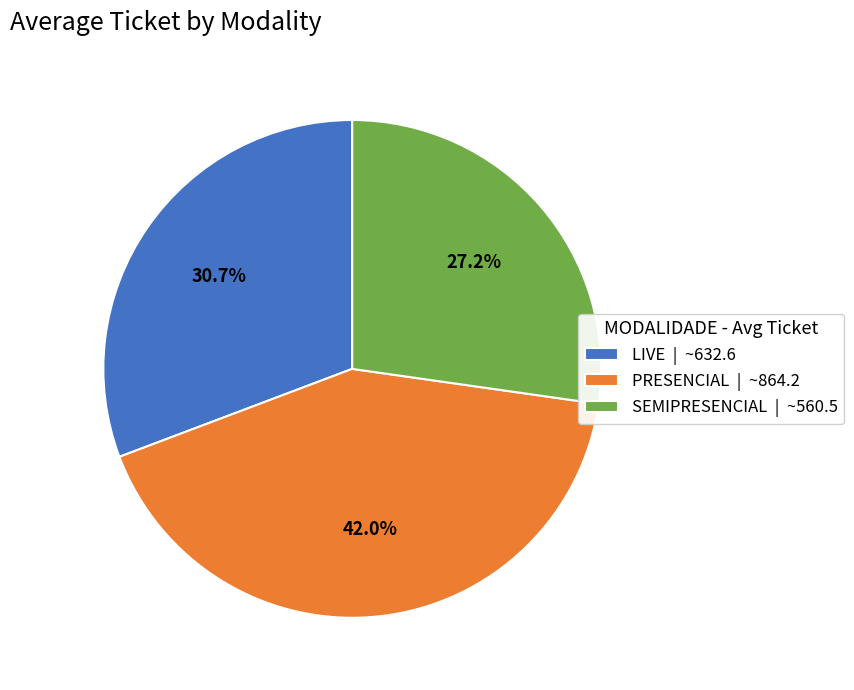

Which slice is the smallest?

SEMIPRESENCIAL